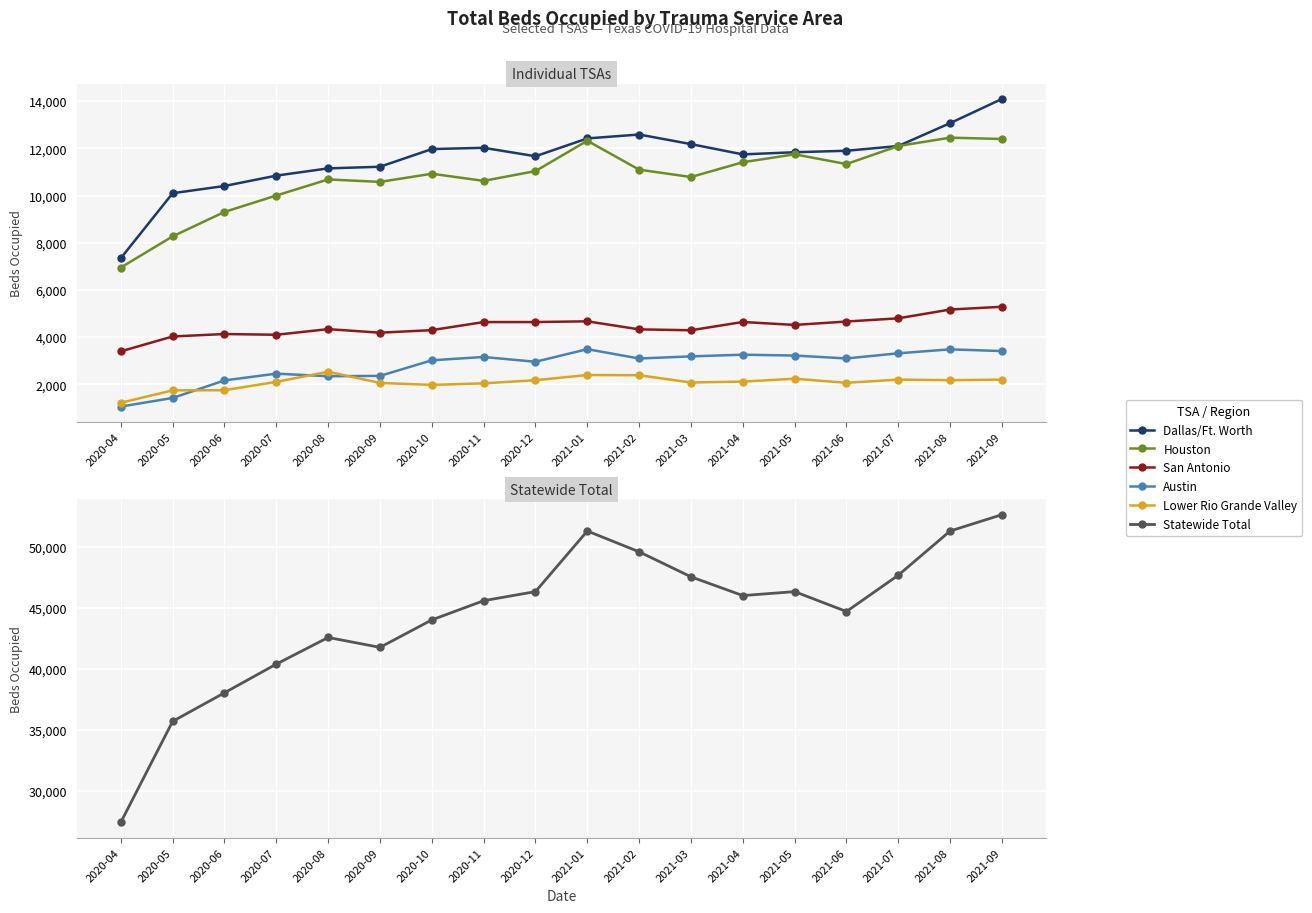

How many distinct data groups are displayed?

6